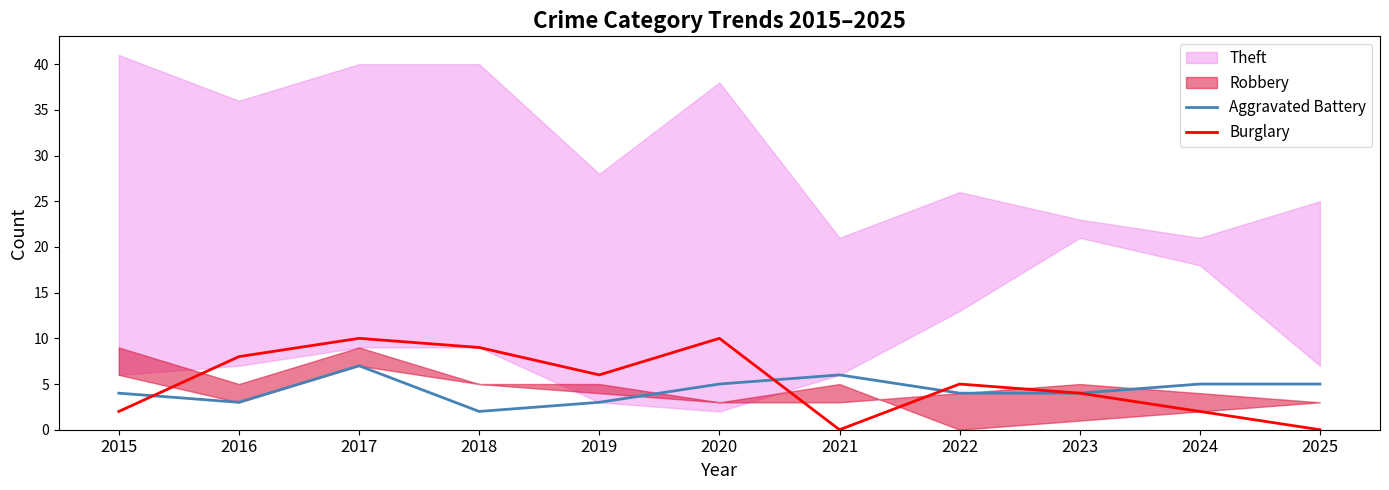

Where do Burglary and Aggravated Battery first cross each other?

2015 and 2016